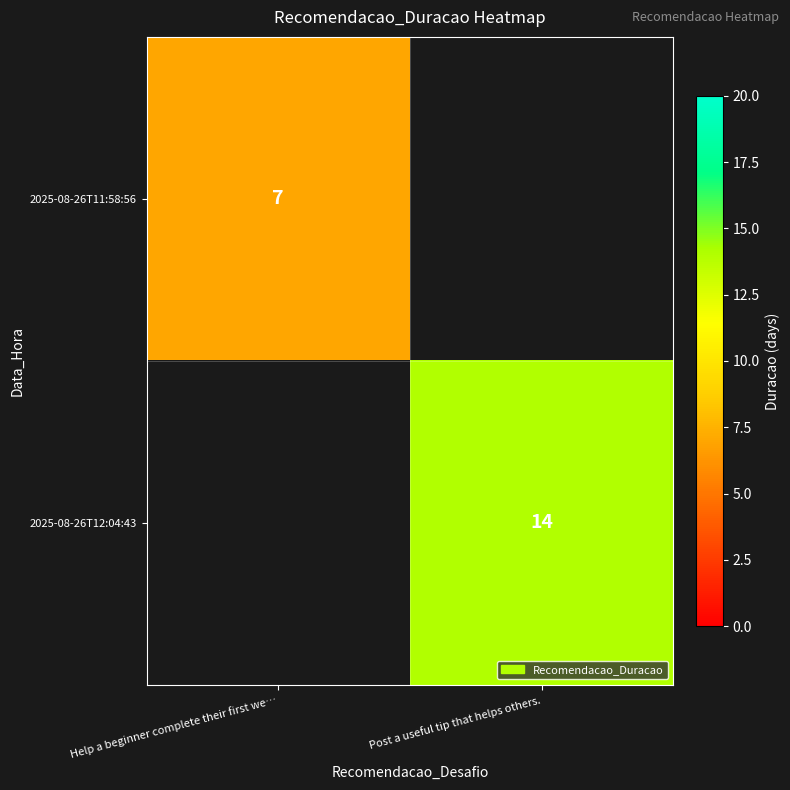

The 2025-08-26T12:04:43 series shows 14 at Post a useful tip that helps others.. True or false?

True